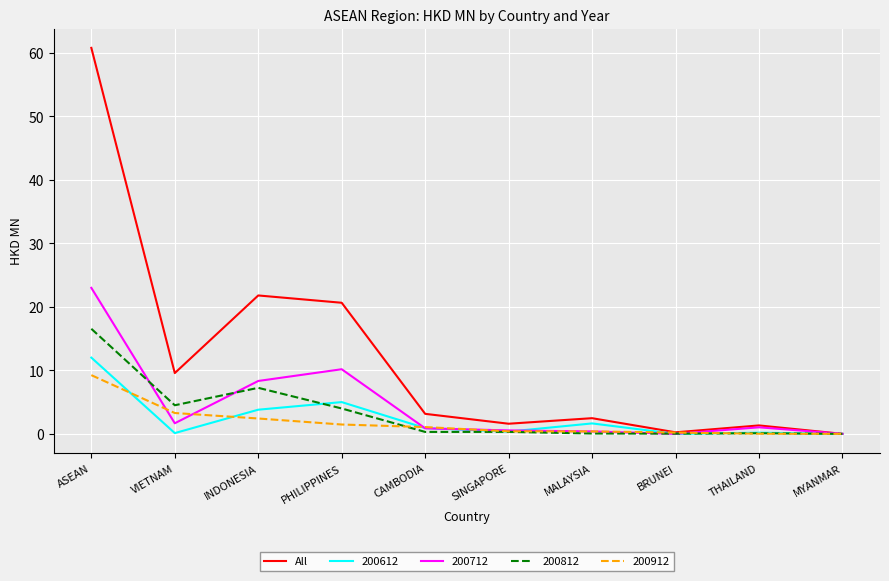

The value of 200712 at PHILIPPINES is 14.9. True or false?

False